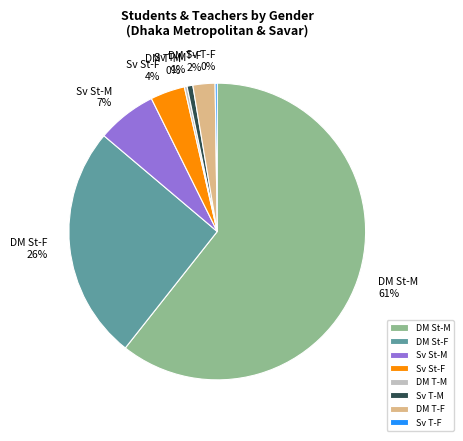

Which category accounts for the majority?

DM St-M